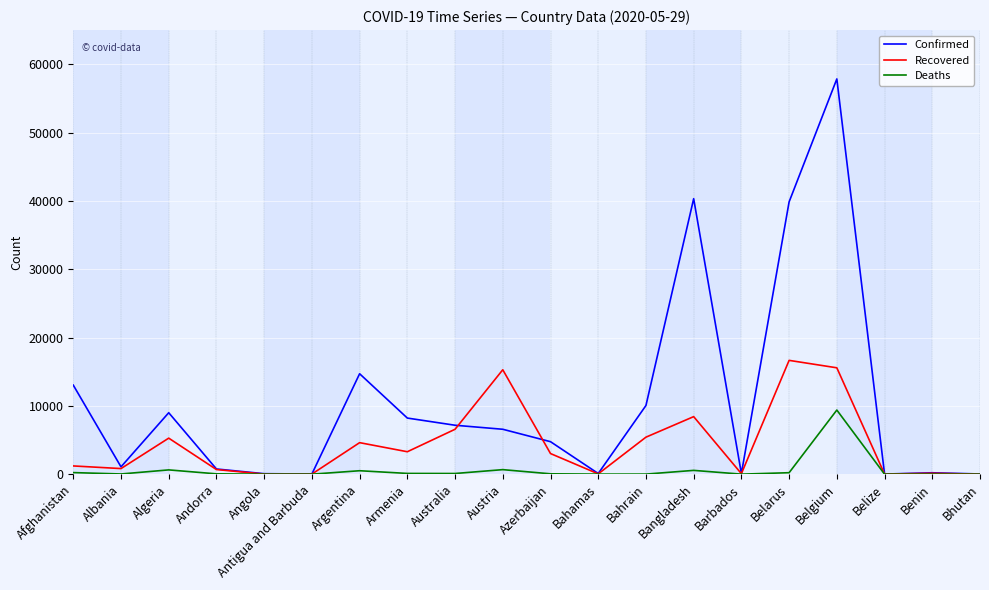

What is the difference between the highest and lowest values at Benin?

207